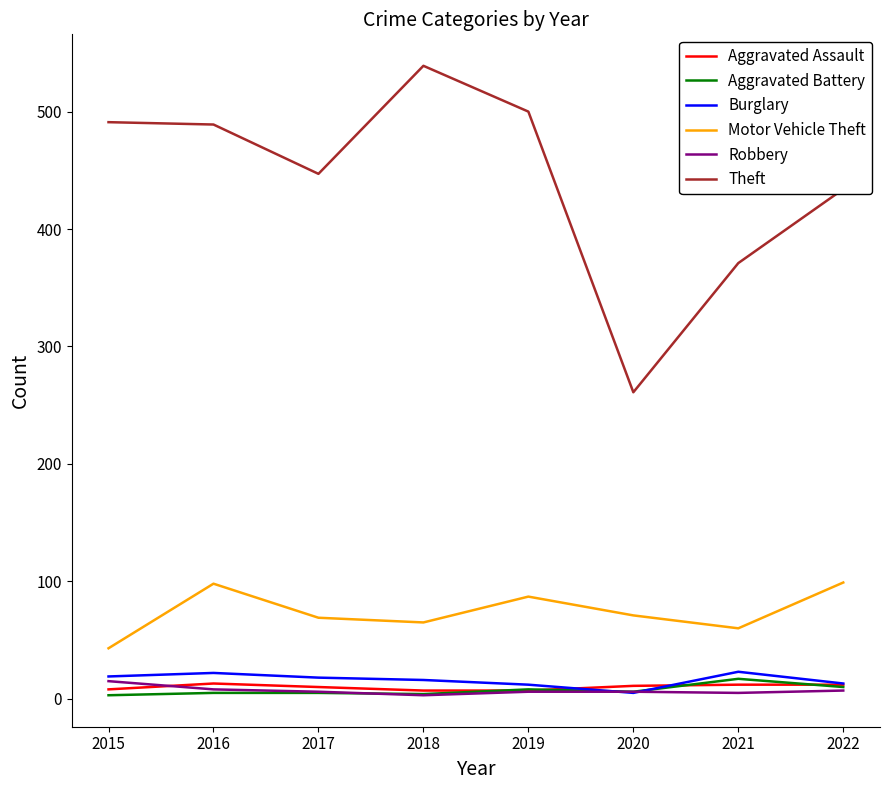

How many categories are shown in the chart?

8